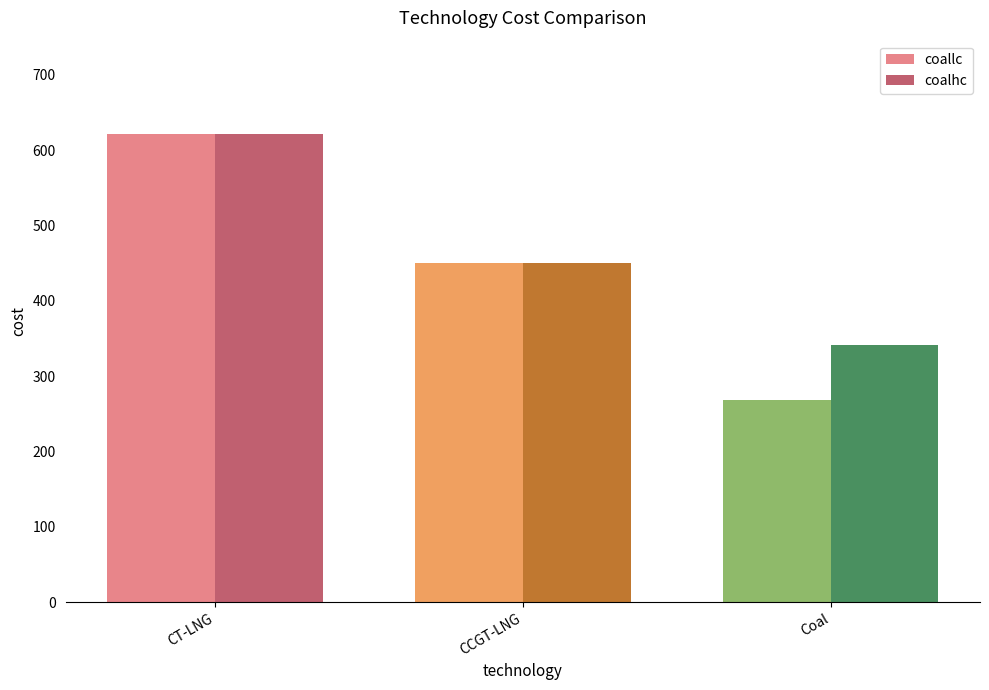

What is the difference between the second highest and minimum values in the coalhc series?

108.6